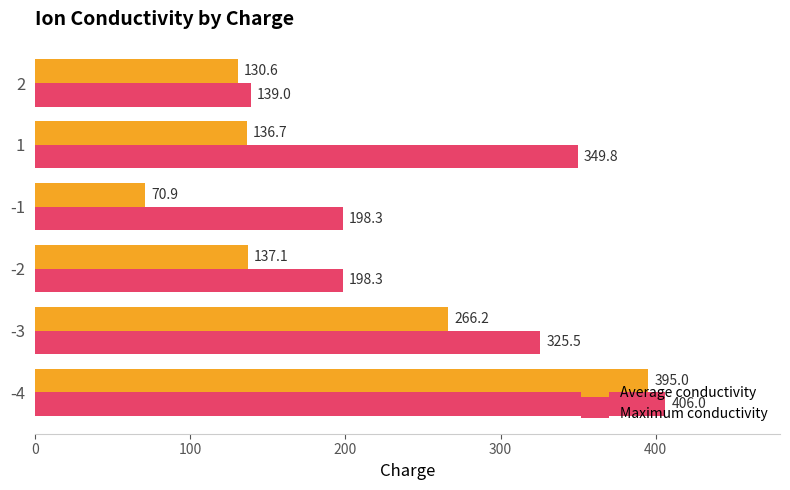

Rank the categories by Average conductivity value from lowest to highest.

-1, 2, 1, -2, -3, -4